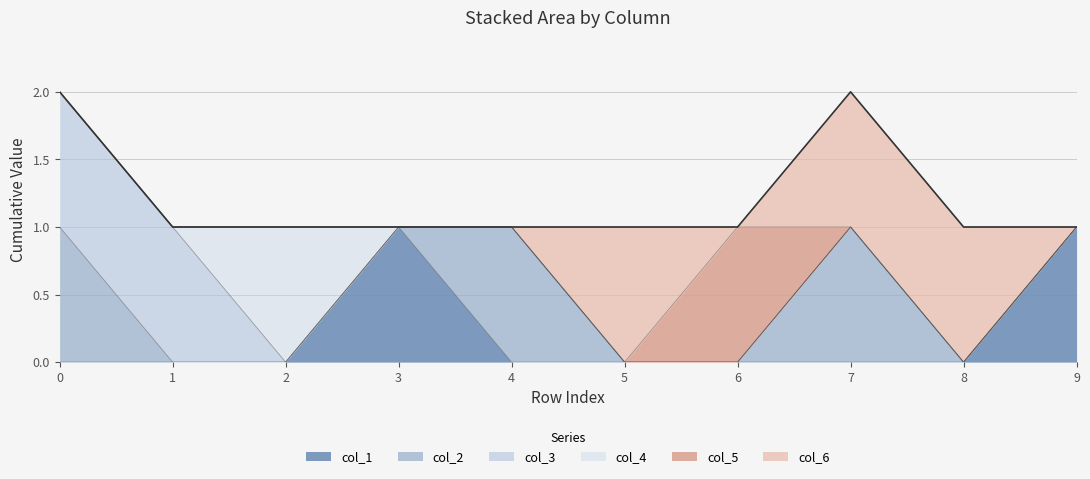

What are all the series names shown in the legend?

col_1, col_2, col_3, col_4, col_5, col_6